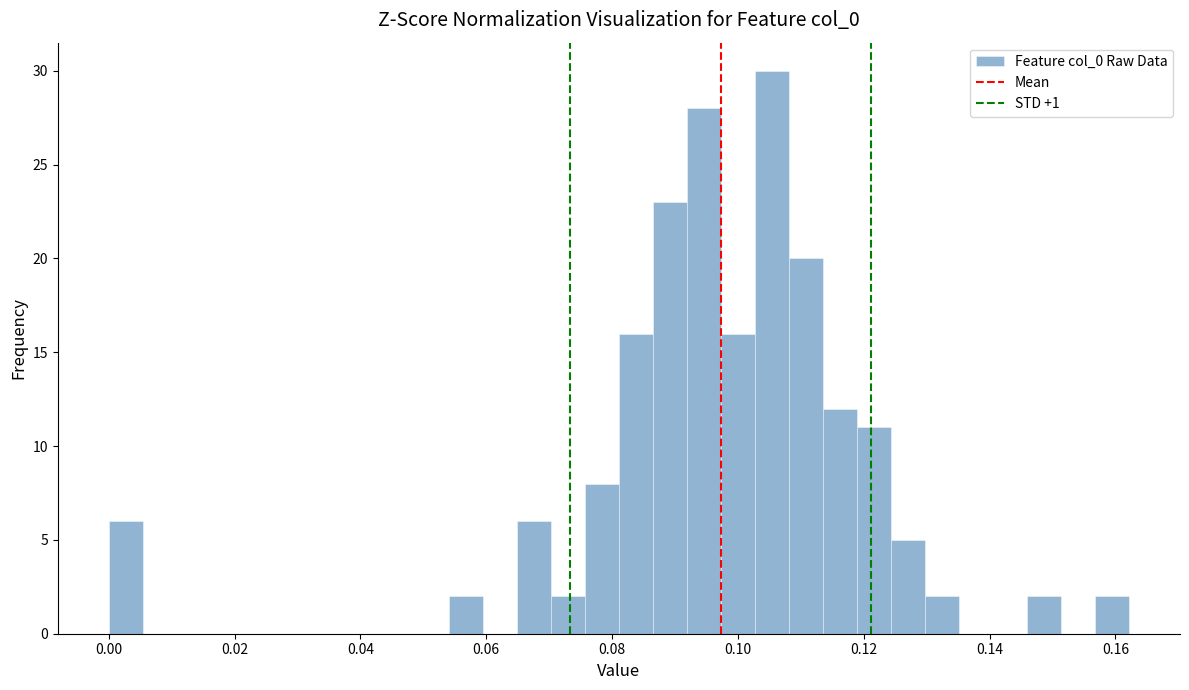

Read against the x-axis, roughly where is the centre of the tallest bar?

0.106